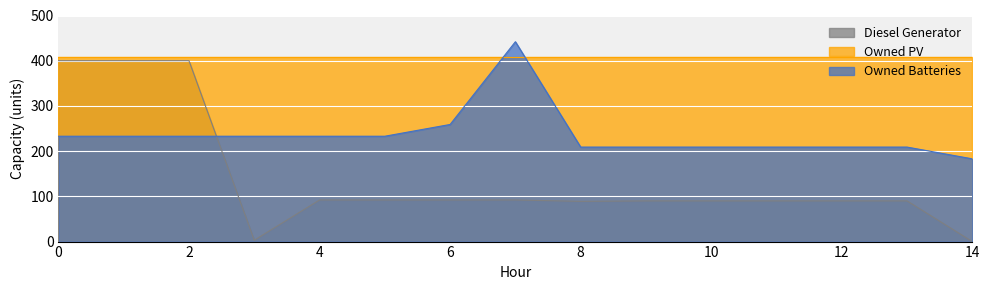

What is the total value across all series at 8?

707